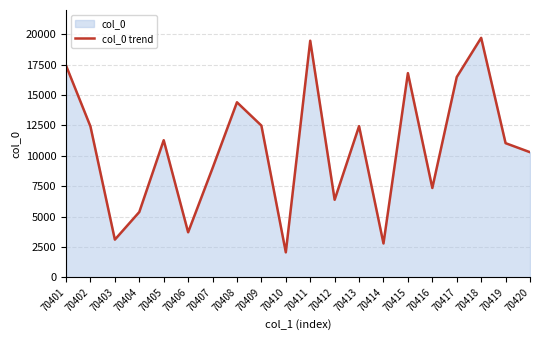

What is the difference between the values at 70419 and 70410?

8984